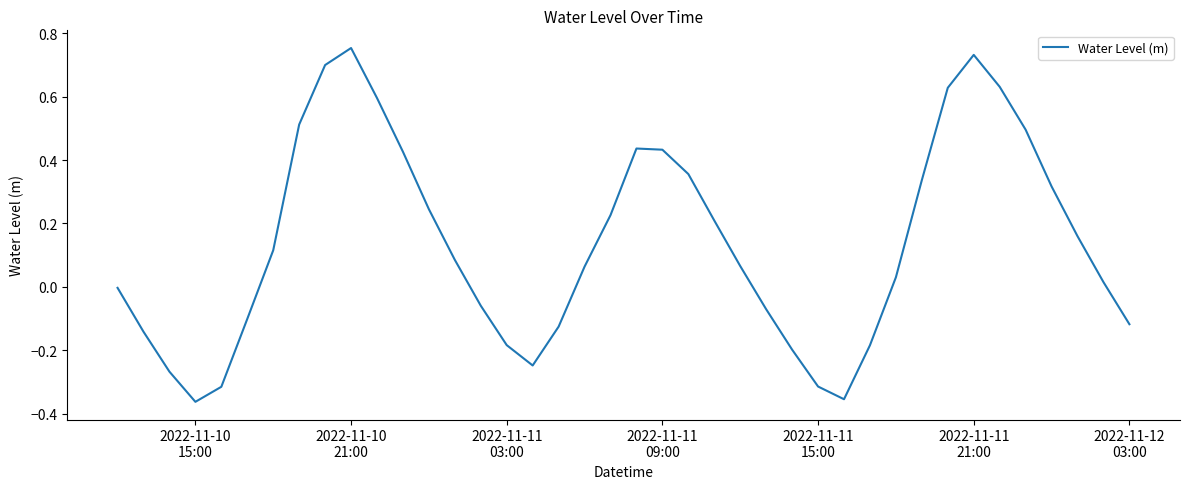

What is the difference between the maximum and minimum values?

1.1